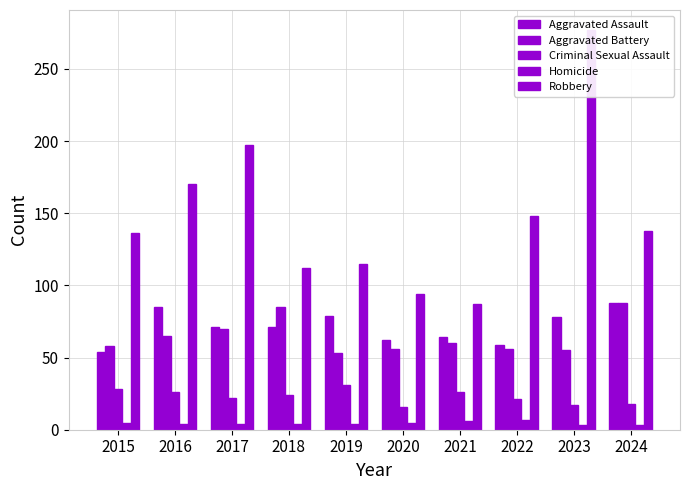

What is the sum of all Aggravated Assault values?

711